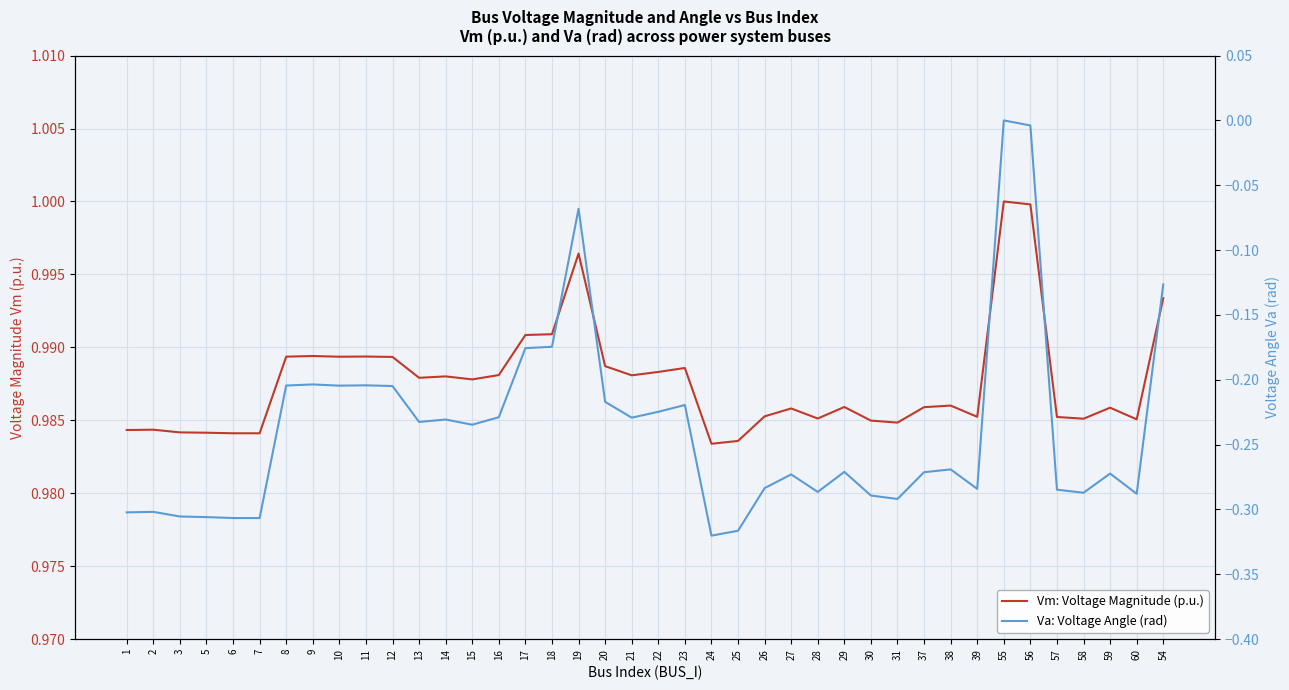

What is the sum of all Va: Voltage Angle (rad) values?

-9.5